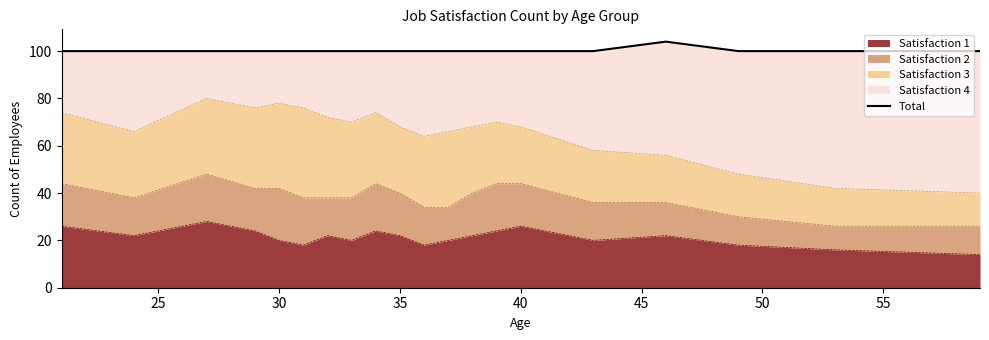

How many lines are shown in the chart?

1